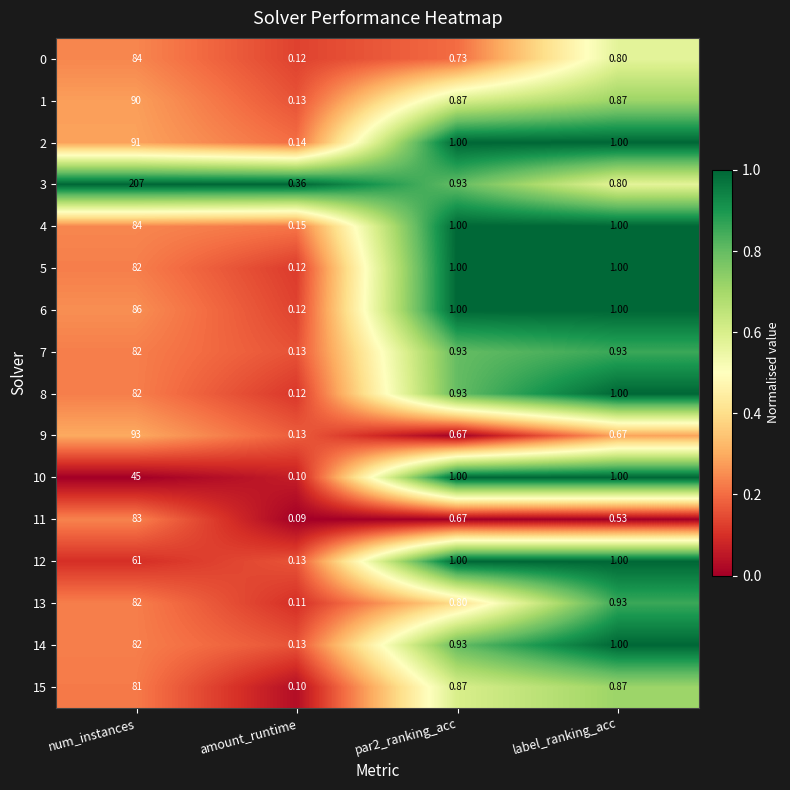

Which label corresponds to the largest value in the chart?

num_instances